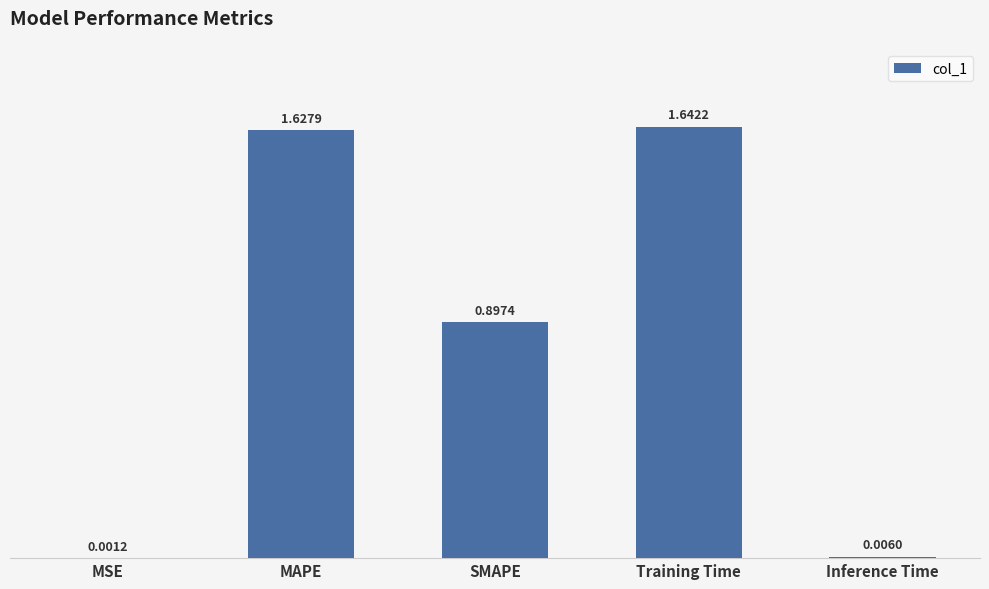

Count the number of categories in the chart.

5